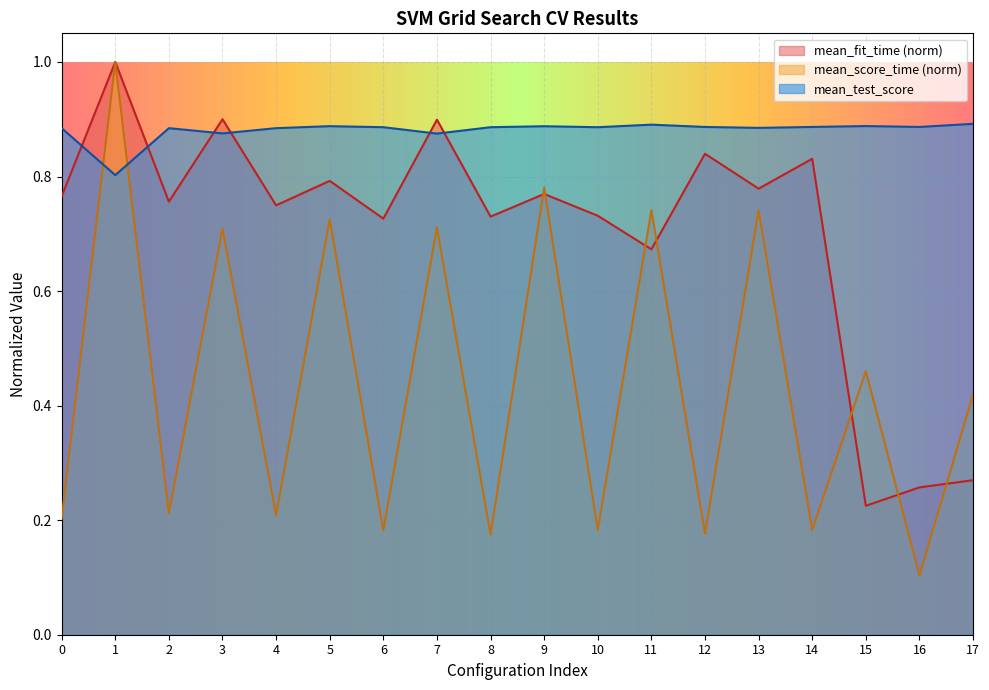

Which category has the lowest value across all series?

16